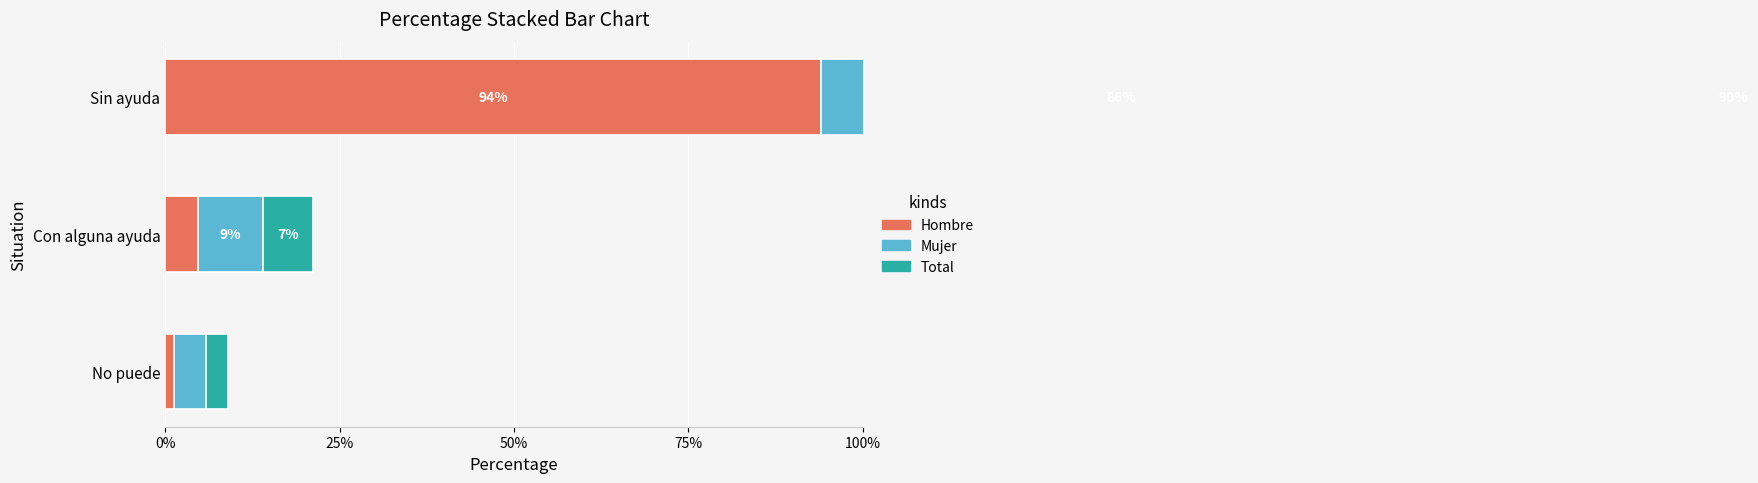

Reading left to right, transcribe all the data shown in this chart.

Hombre: 0.0	0.0	0.9
Mujer: 0.0	0.1	0.9
Total: 0.0	0.1	0.9